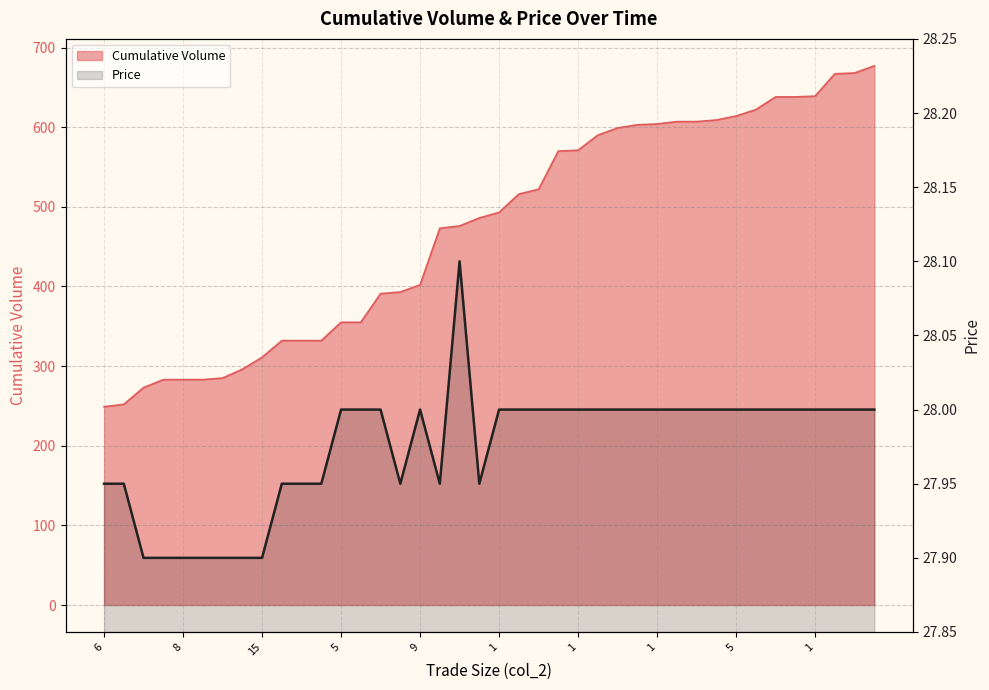

What is the sum of all Price values?

1119.0